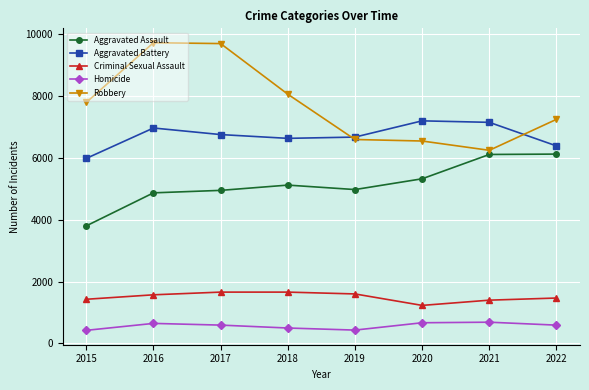

Is this an area chart (filled region under the line)?

No